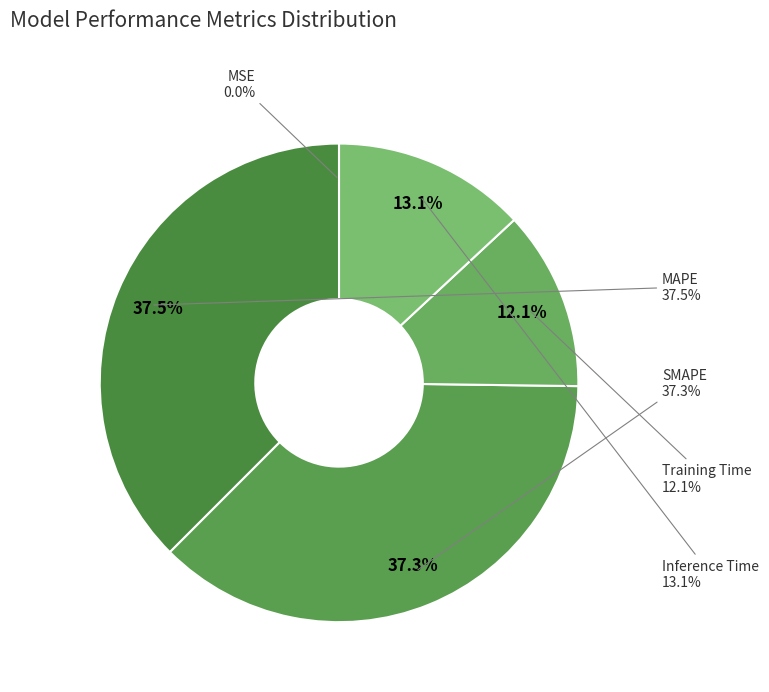

Is it true that SMAPE is 24% of the pie?

False